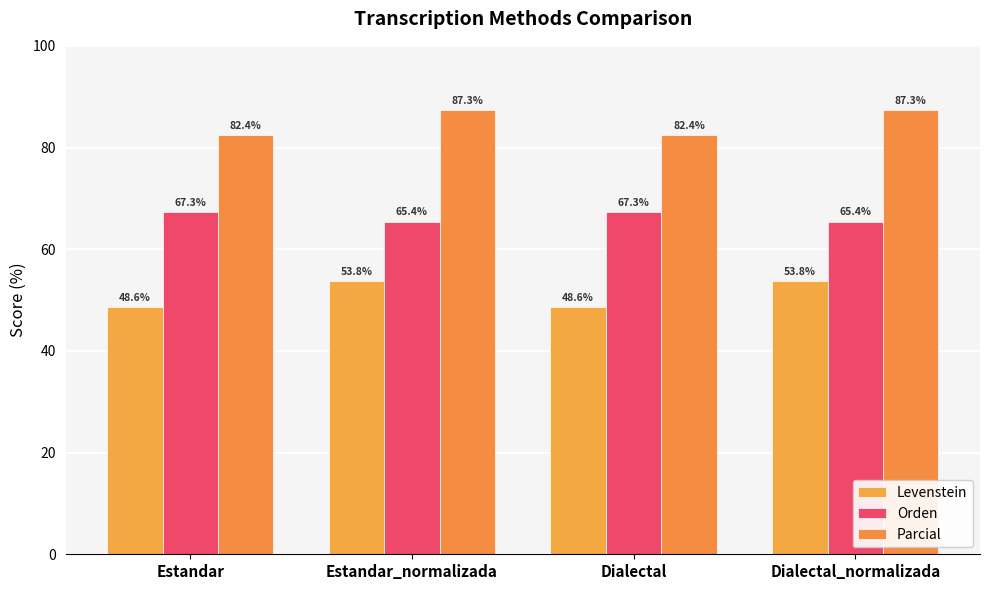

How many distinct data groups are displayed?

3